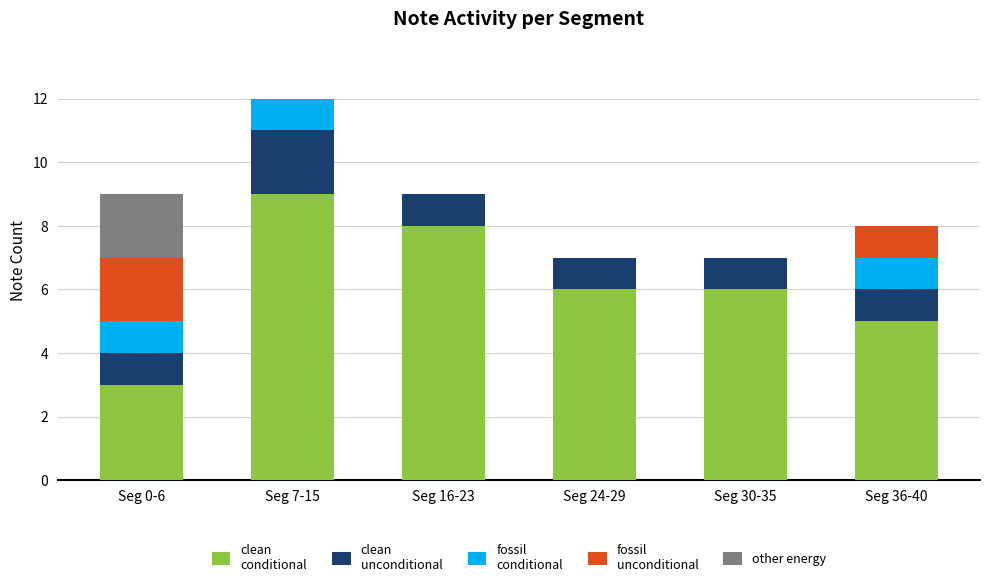

At which category is the sum across all series the highest?

Seg 7-15